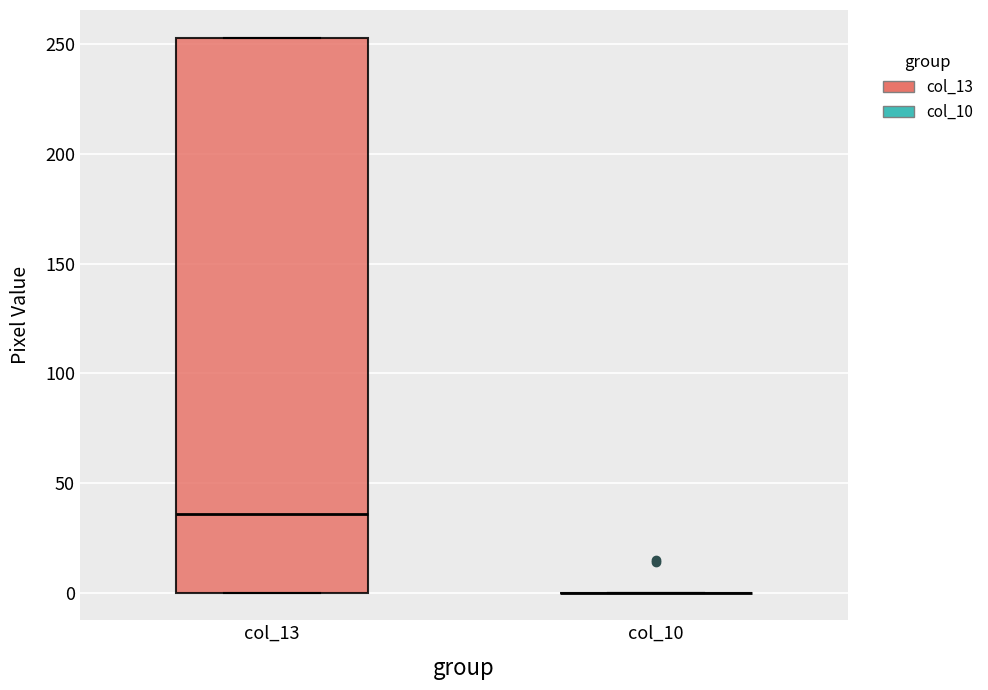

Reading left to right, transcribe this box plot: for each box, give where its median line is, the range the box spans, and where its two whiskers end, as read against the y-axis. The values are not printed on the chart, so give them approximately, as read against the axis.

col_13: median 35, box 0 to 255, whiskers 0 to 255
col_10: box collapsed to a line at 0, whiskers 0 to 0